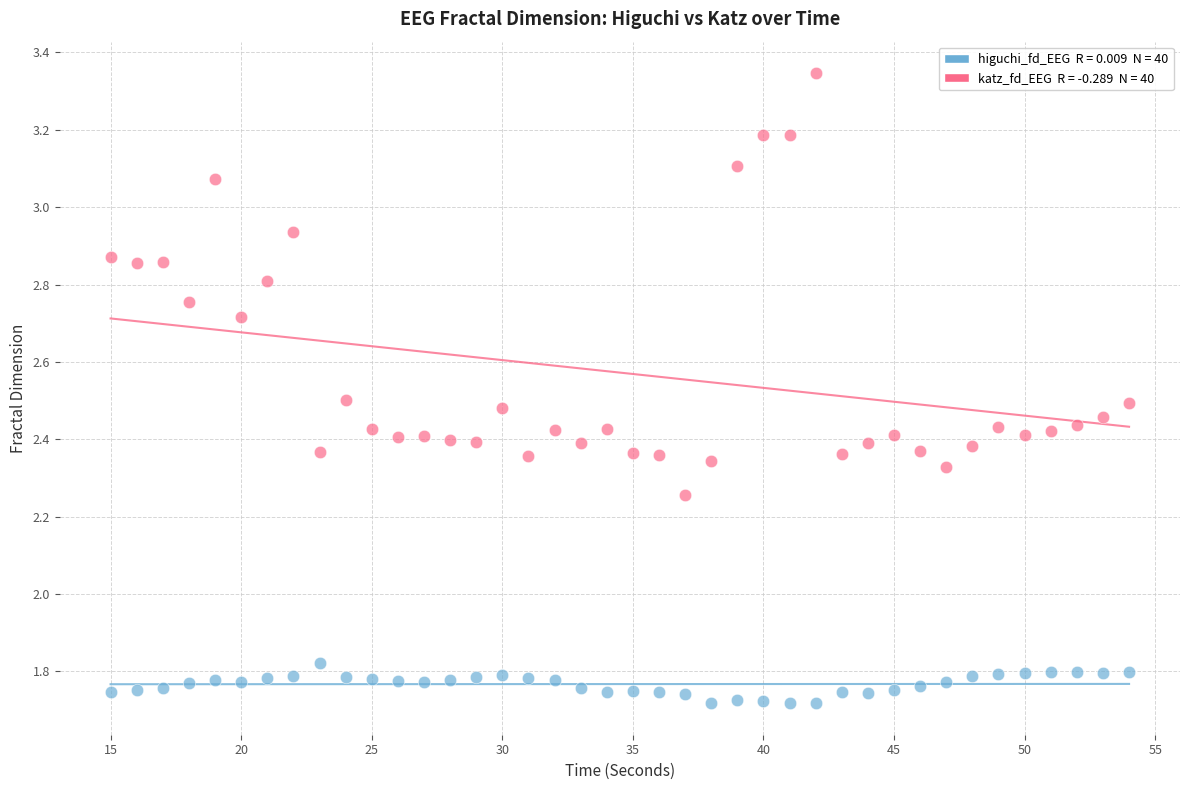

Across all data points, what is the range of X values (max minus min)?

39.0